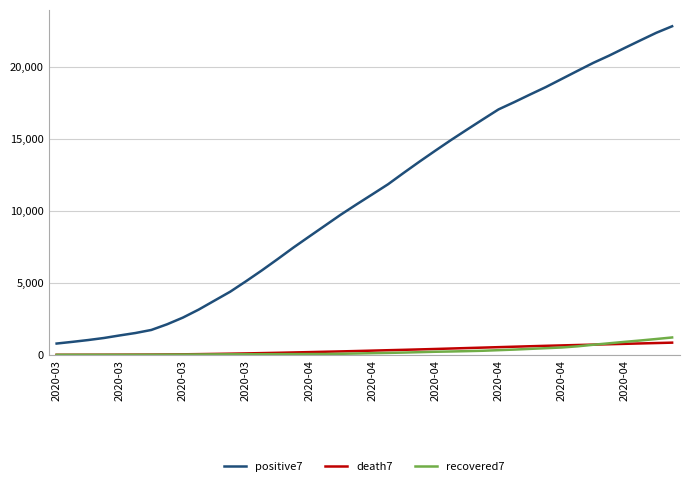

True or false: positive7 and recovered7 cross at least once.

False